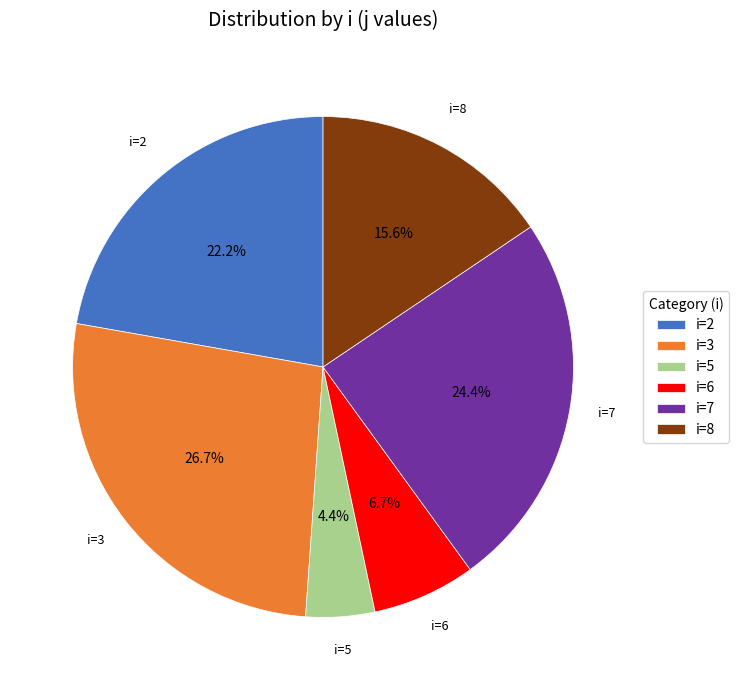

Which category has the smallest portion of the pie?

i=5